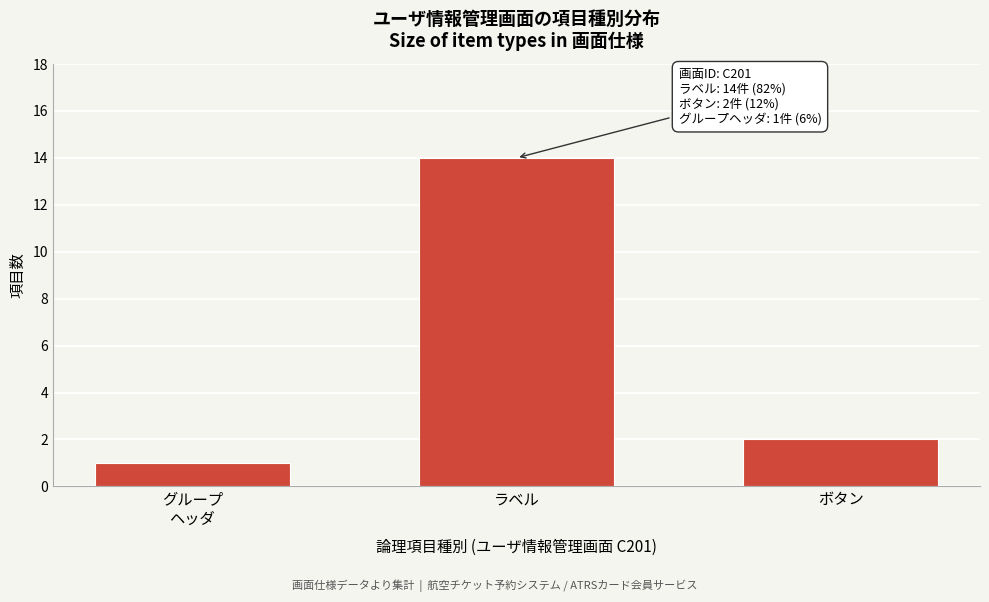

Reading right to left, transcribe all the data shown in this chart.

2	14	1